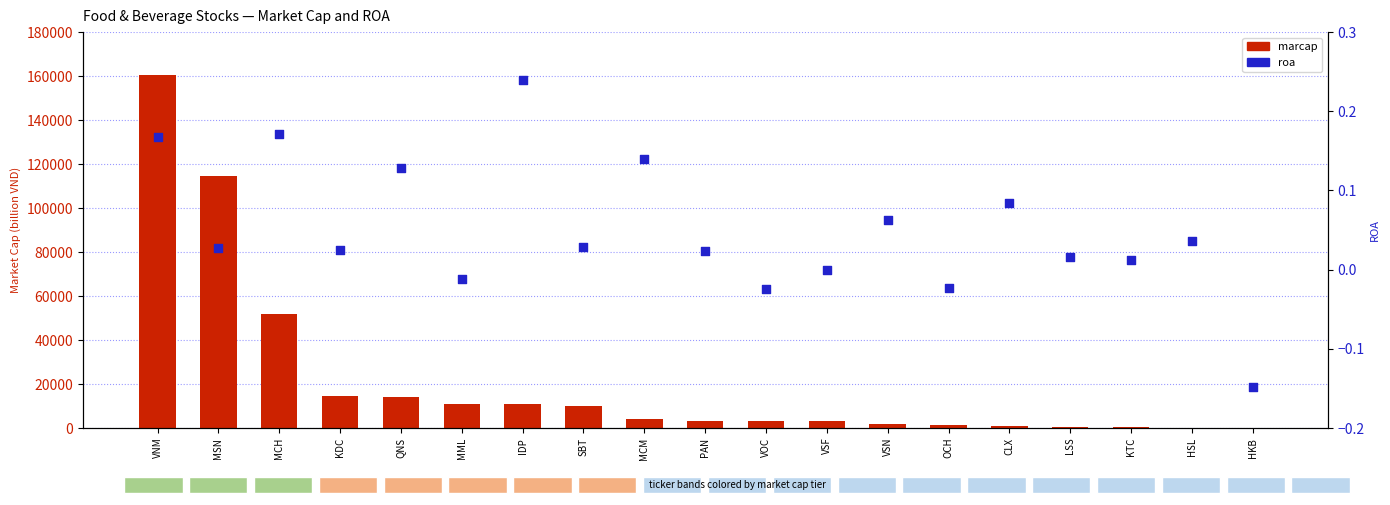

At which category is the sum across all series the highest?

VNM